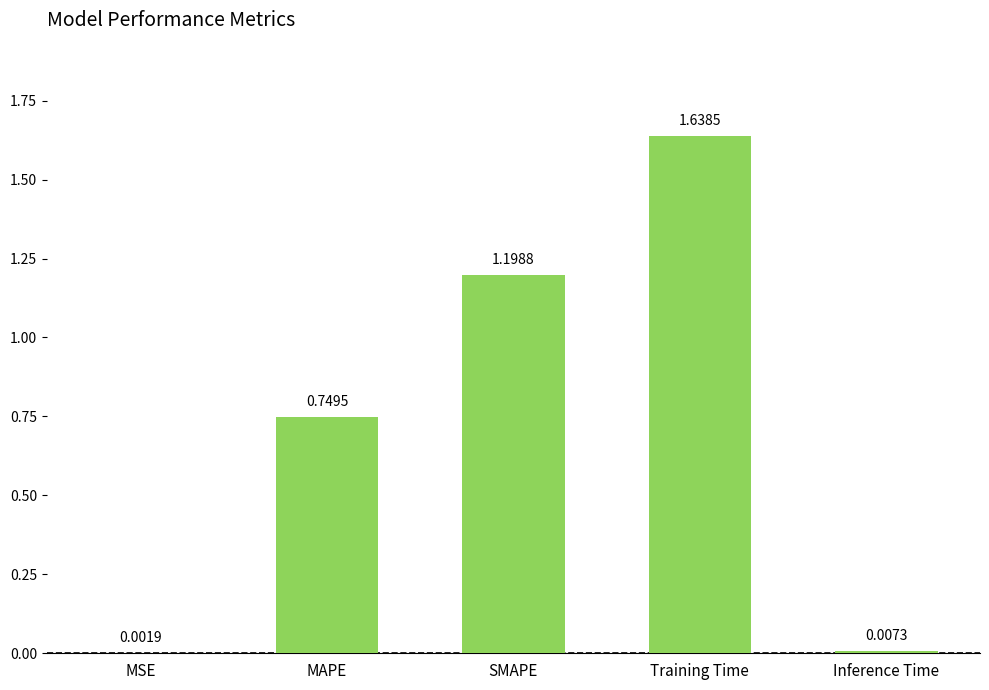

Which category has the highest value across all series?

Training Time